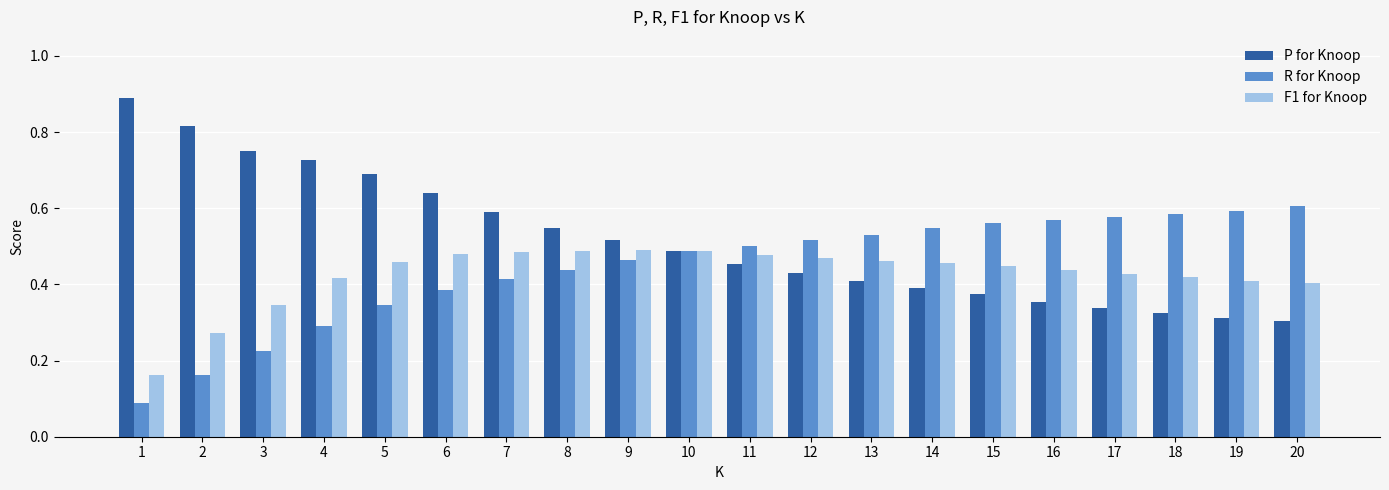

How many F1 for Knoop values are between 0 and 1?

20